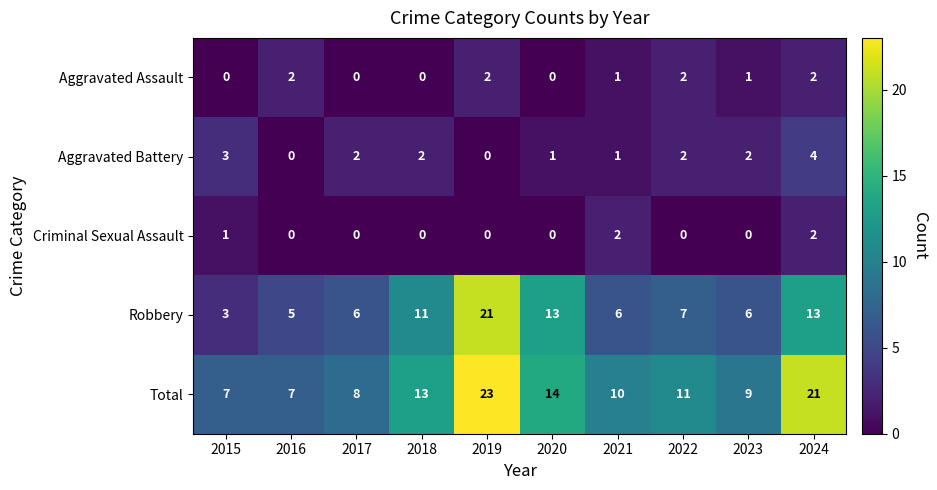

What is the maximum value for Total?

23